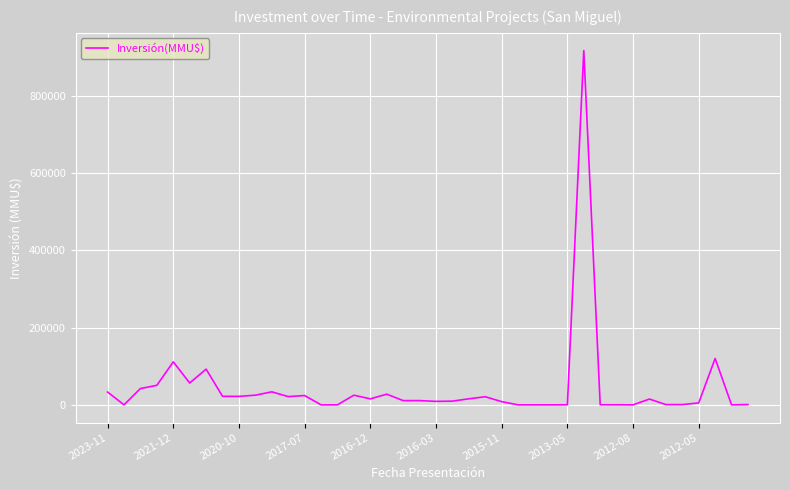

What is the greatest value displayed?

917000.0